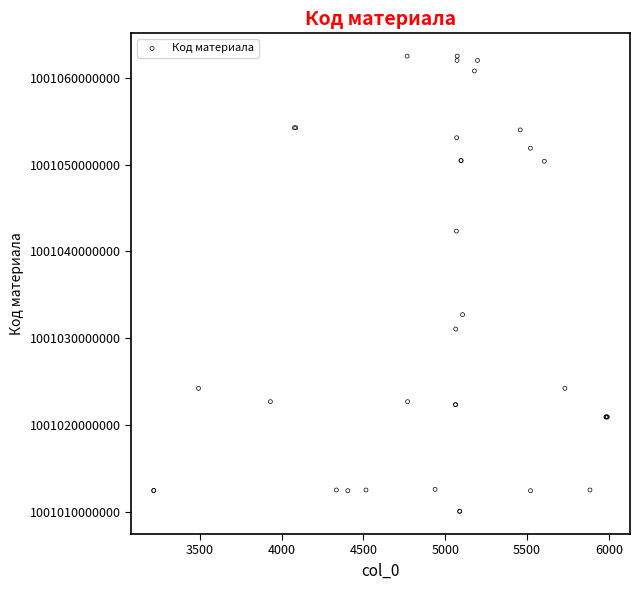

What Y value in the scatter plot is closest to 1001036295080?

1001032735106